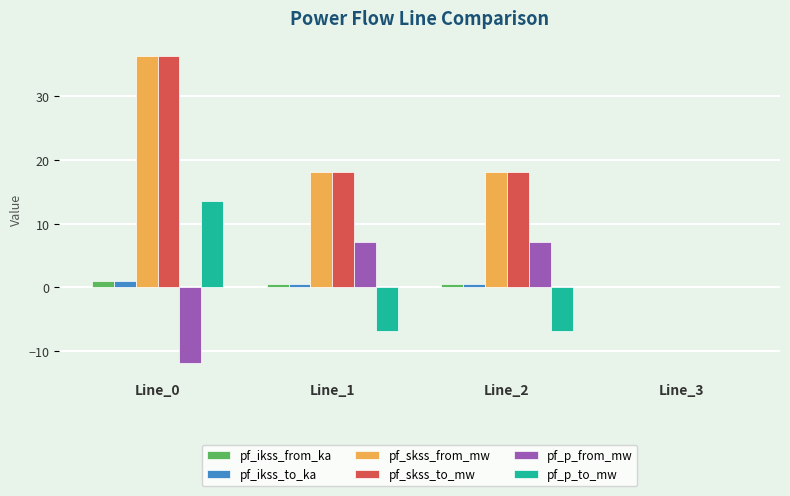

At which category is the sum across all series the highest?

Line_0